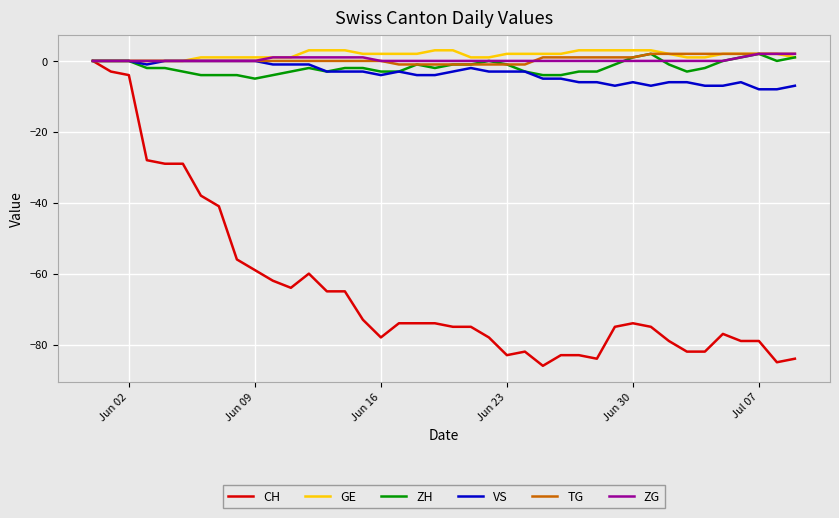

Which series has the widest spread of values?

CH